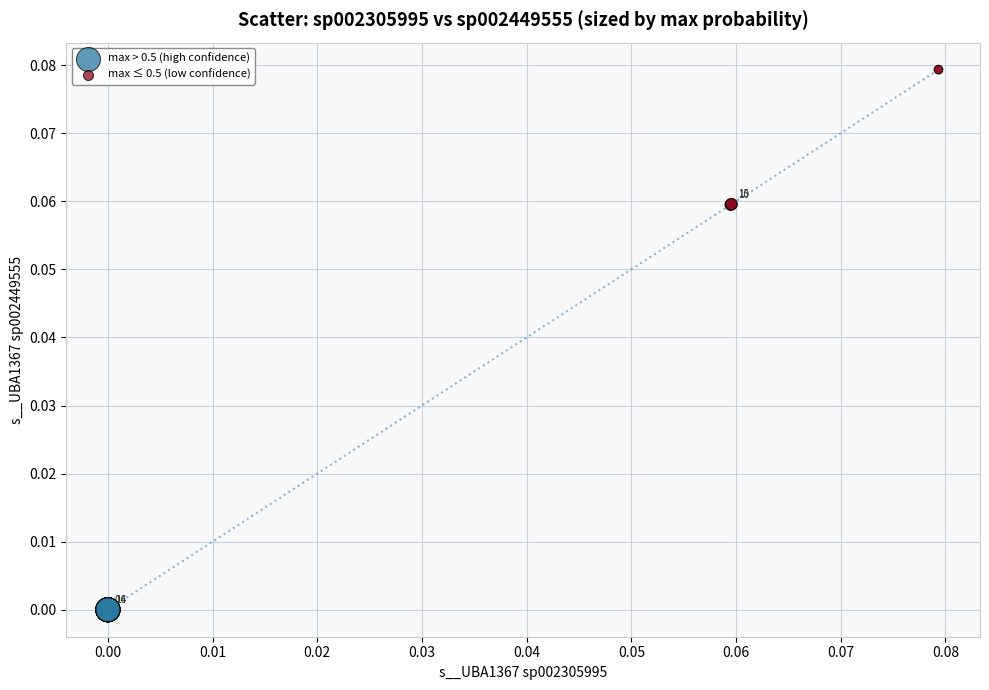

Which series reaches the minimum Y coordinate?

max > 0.5 (high confidence)